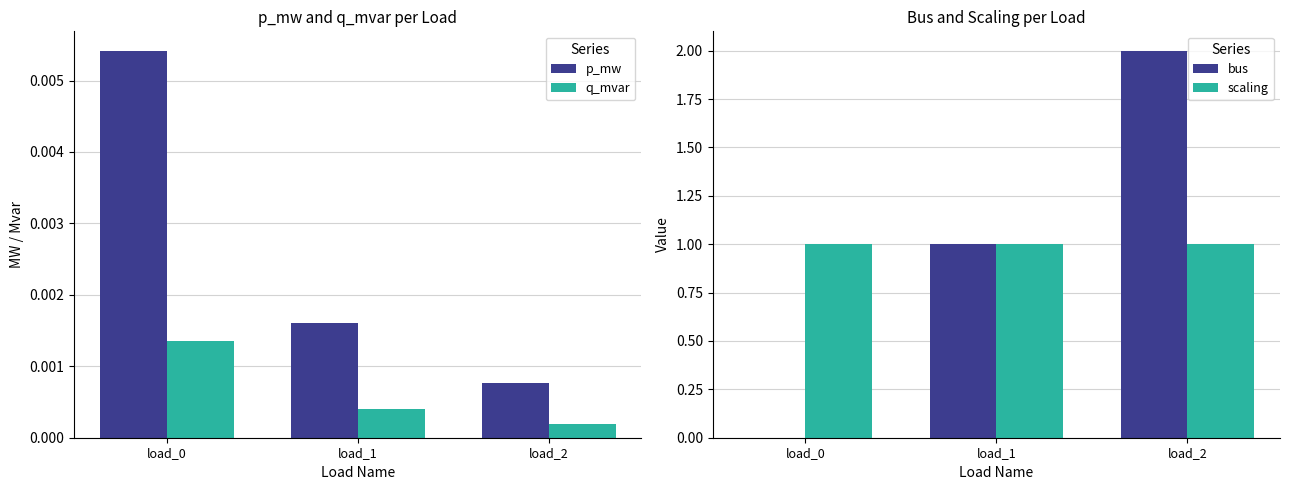

Which category has the lowest value in the q_mvar series?

load_2